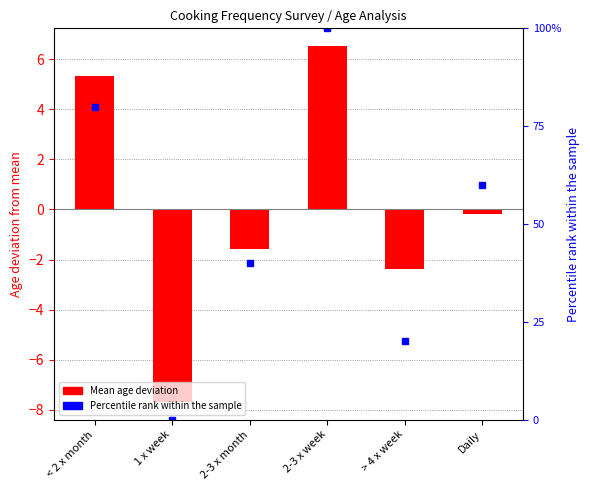

What is the maximum value shown in the chart?

100.0